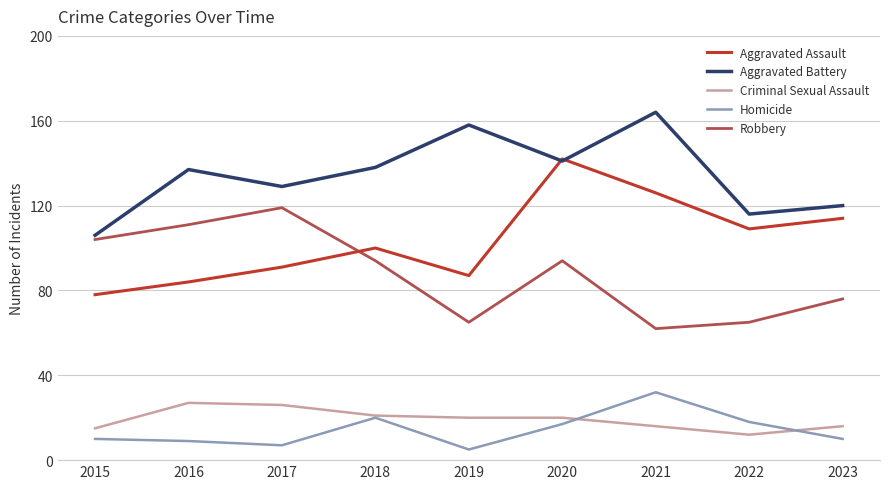

Between which two adjacent categories do Robbery and Aggravated Assault first intersect?

2017 and 2018